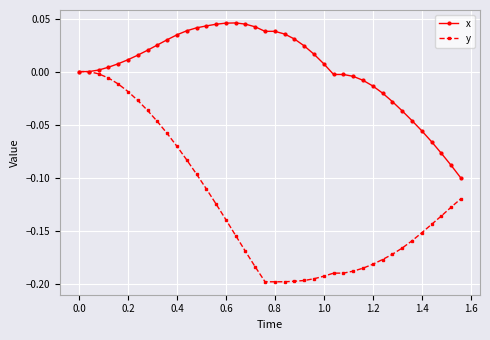

What are all the series names shown in the legend?

x, y